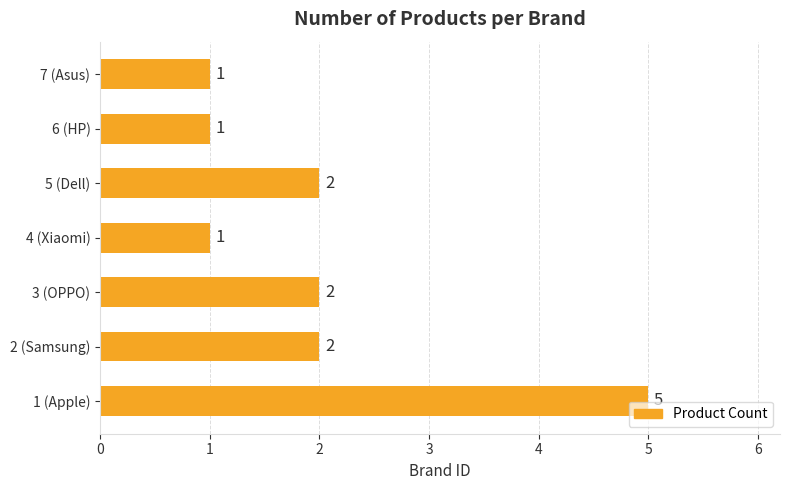

Count the values in the range 1 to 2.

6